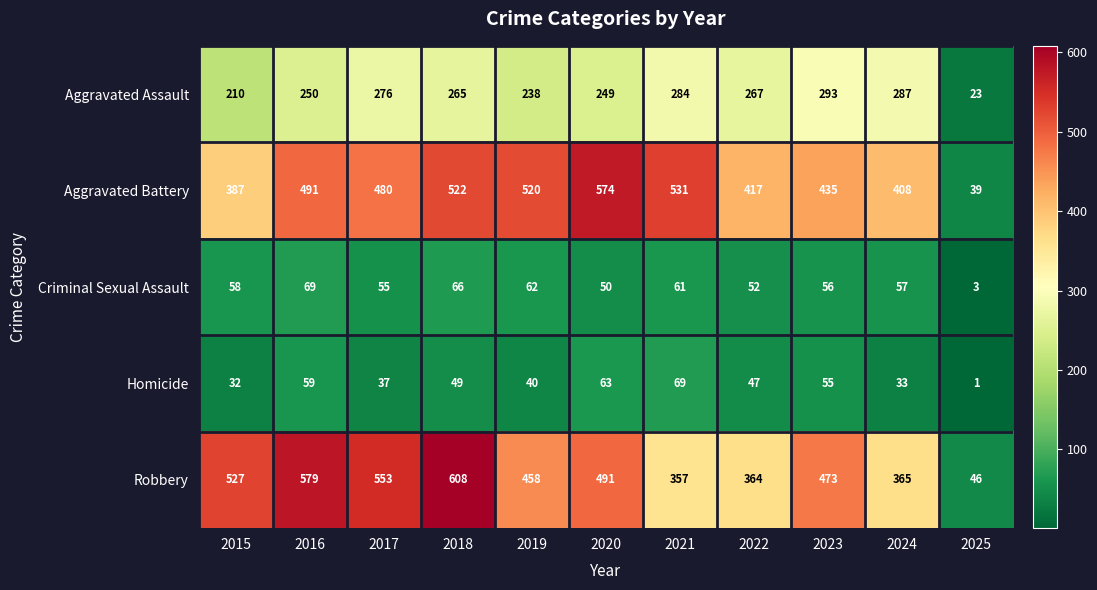

What is the greatest value displayed?

608